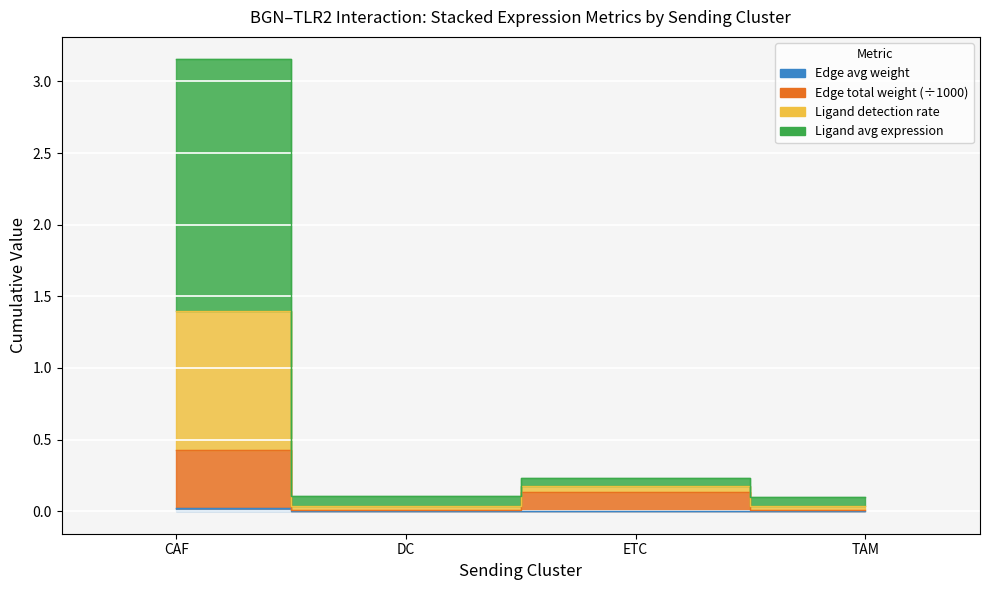

At which category is the sum across all series the highest?

CAF